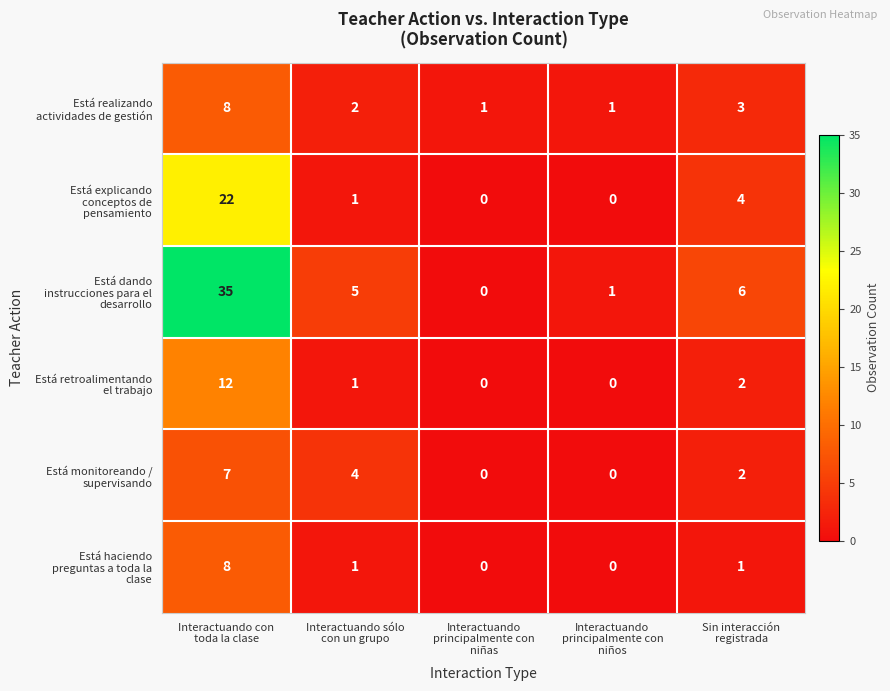

What is the greatest value displayed?

35